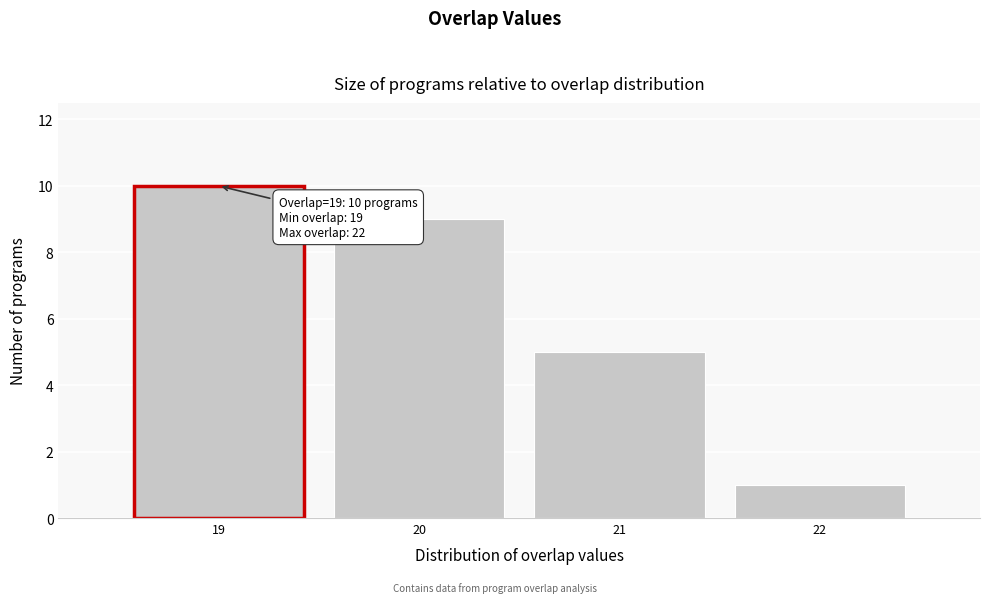

Reading right to left, what are all the values shown in this chart?

1	5	9	10